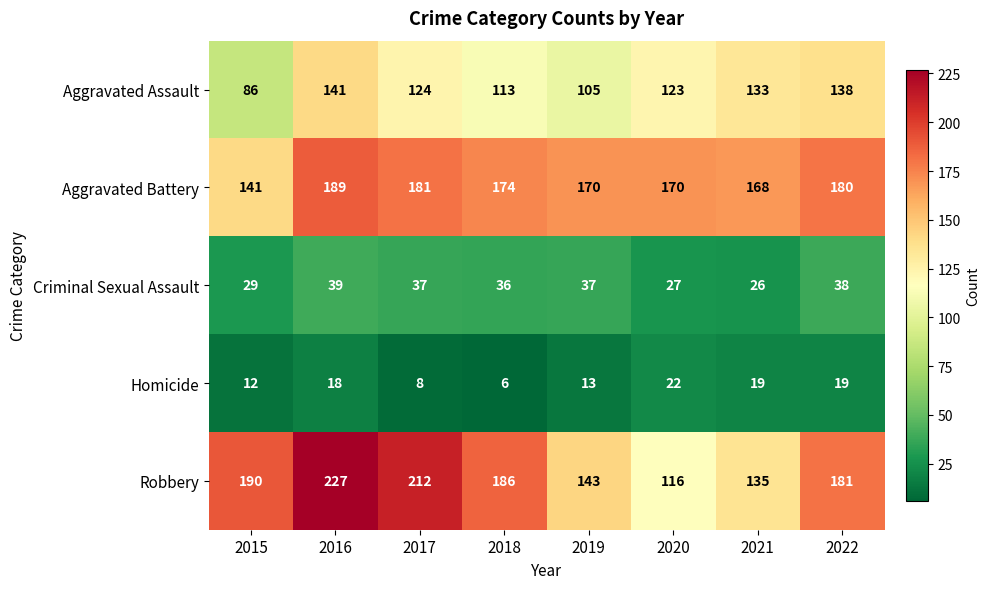

Is the value of Homicide at 2016 greater than the value of Aggravated Assault at 2018?

No